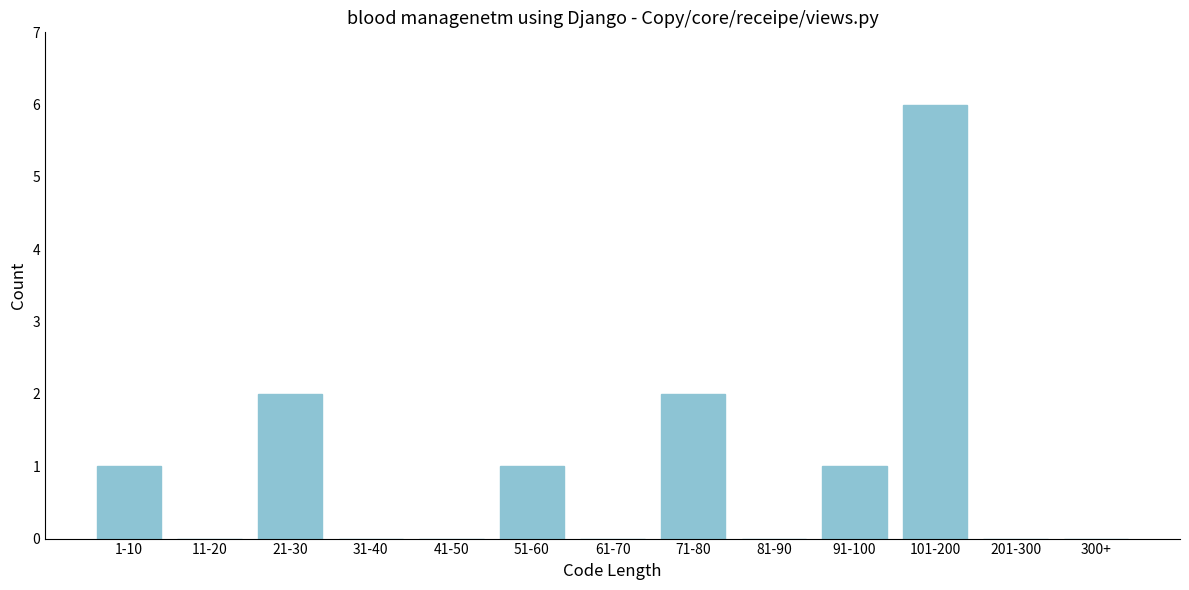

Reading left to right, list all the values displayed in this chart.

1-10=1	11-20=0	21-30=2	31-40=0	41-50=0	51-60=1	61-70=0	71-80=2	81-90=0	91-100=1	101-200=6	201-300=0	300+=0